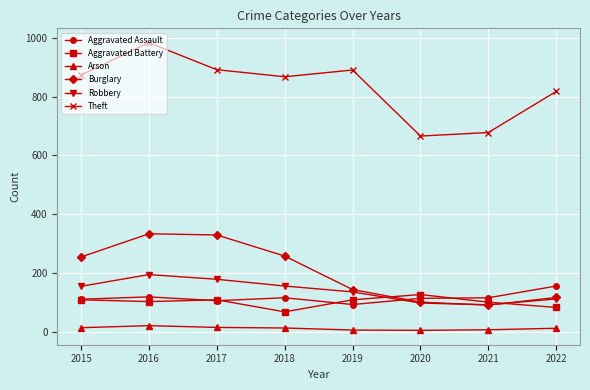

What is the approximate value of Theft at 2020, to the nearest 5?

665